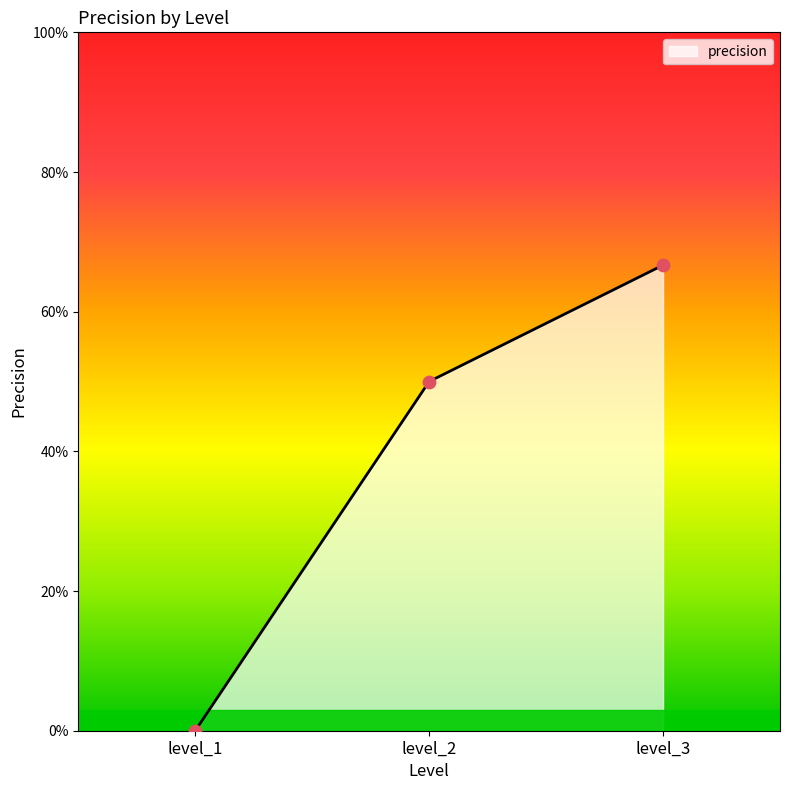

Which has a higher value, level_3 or level_1?

level_3